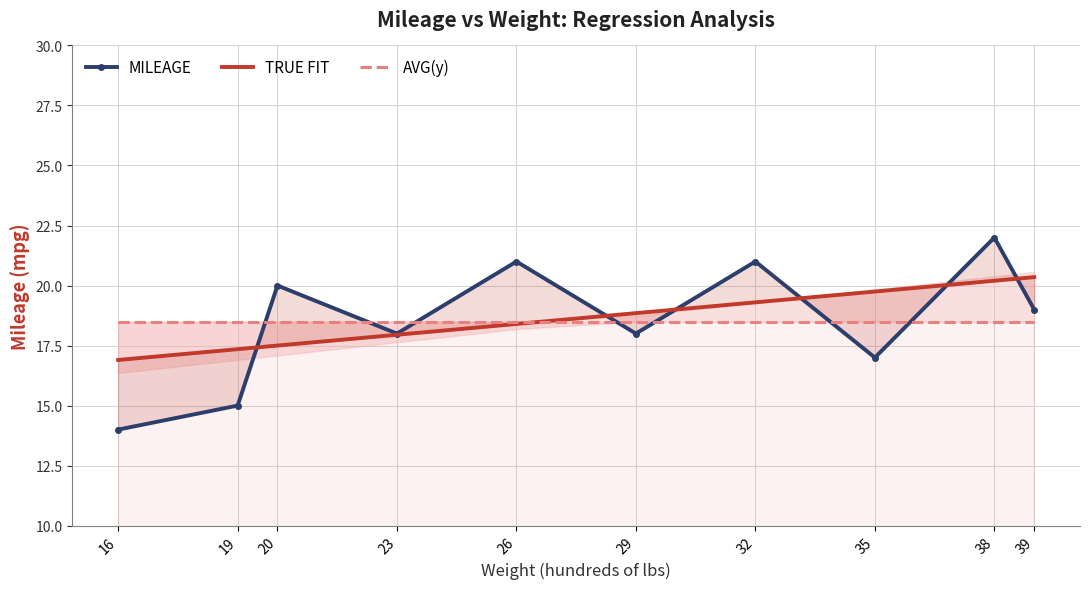

The value of AVG(y) at 35 is 24.7. True or false?

False